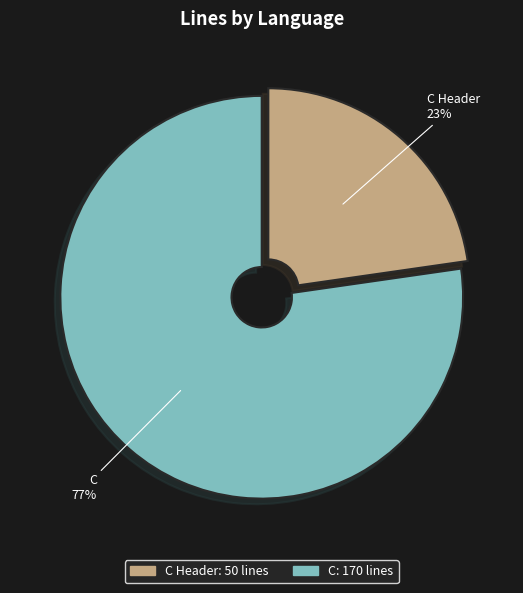

Is there any slice that represents more than half of the pie?

Yes